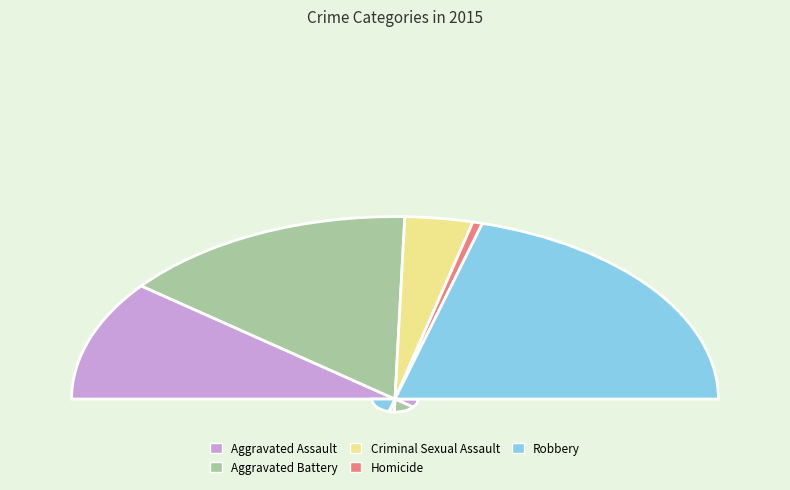

Is the sum of Homicide and Robbery greater than half?

No